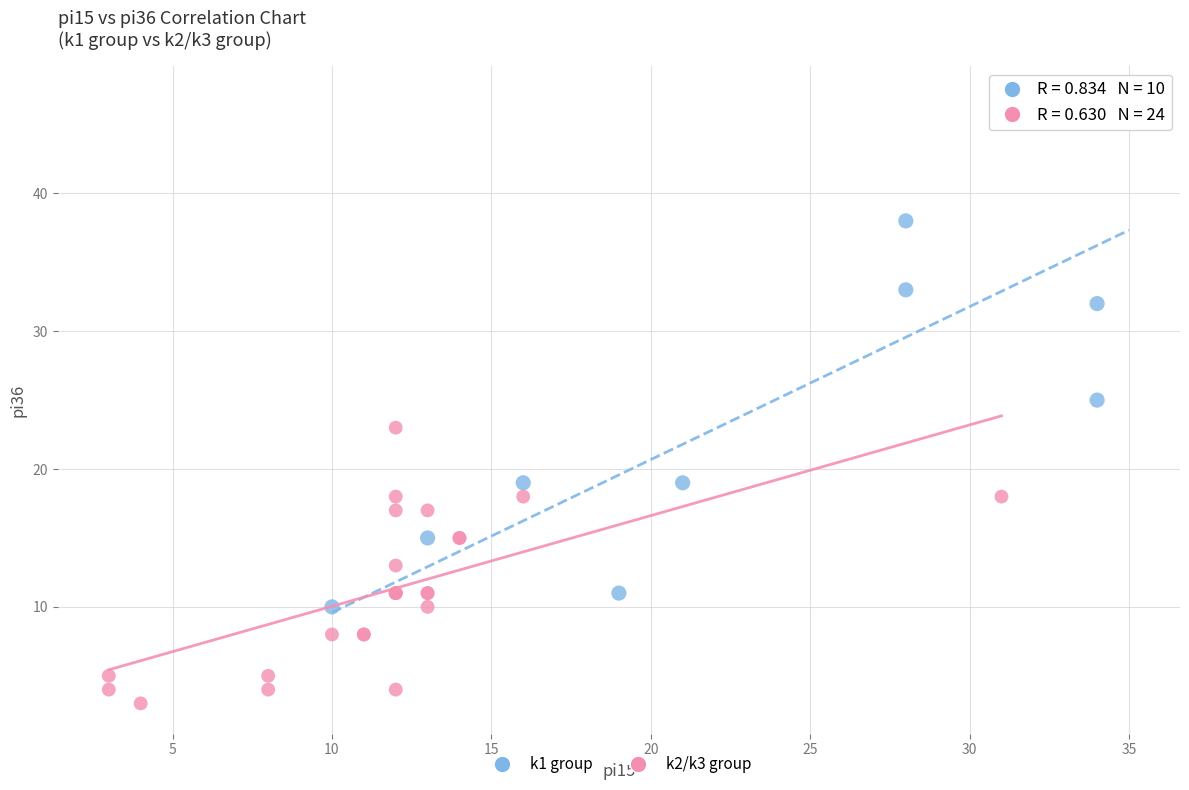

Which series contains the lowest Y value?

k2/k3 group